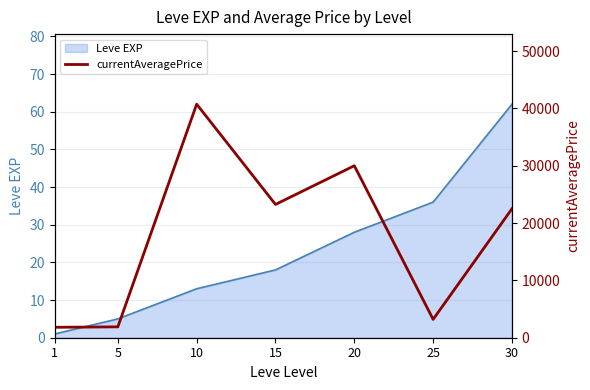

True or false: there are more than 2 points higher than both neighbors.

False